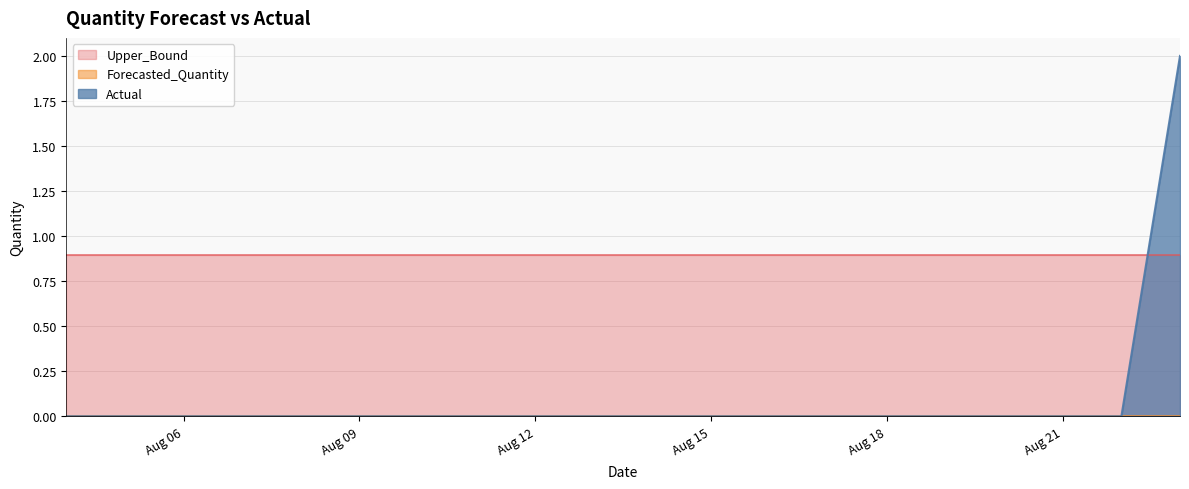

Which series has the largest total across all categories?

Upper_Bound